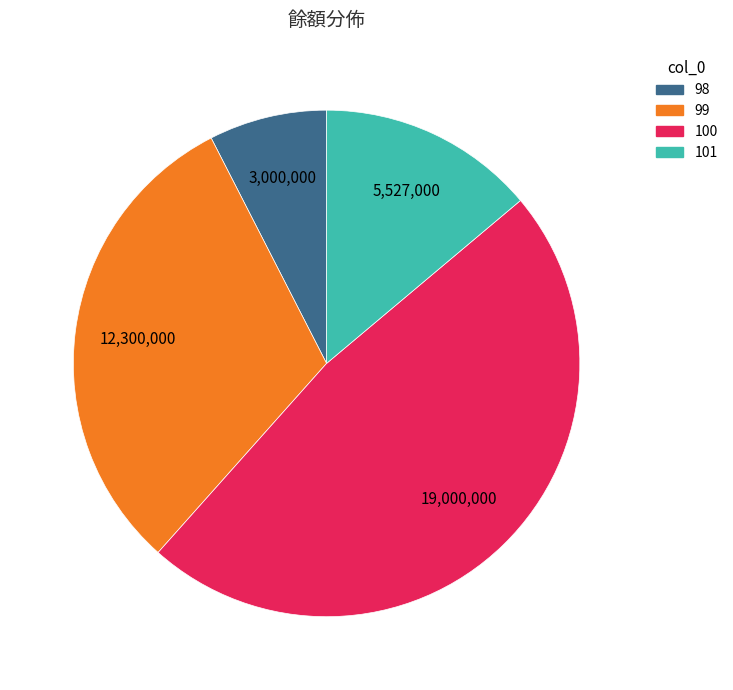

True or false: 101 accounts for 22% of the total.

False